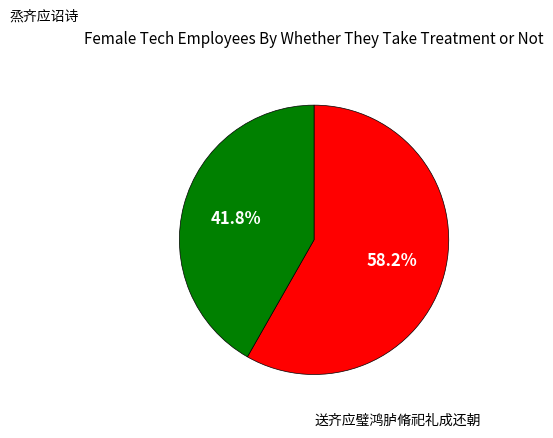

Between 送齐应璧鸿胪脩祀礼成还朝 and 烝齐应诏诗, which is larger?

烝齐应诏诗